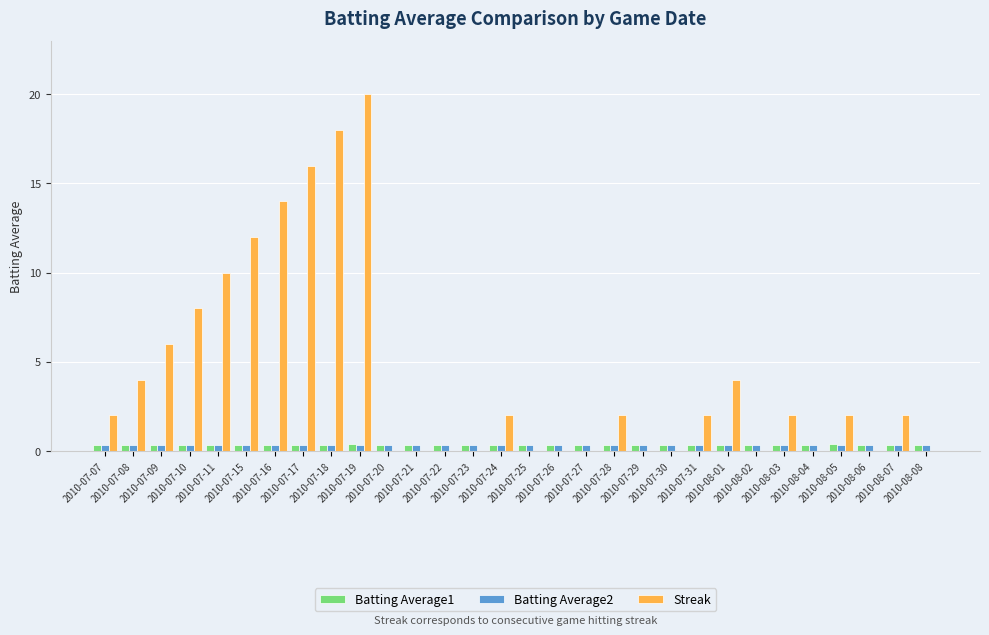

At which category is the sum across all series the highest?

2010-07-19